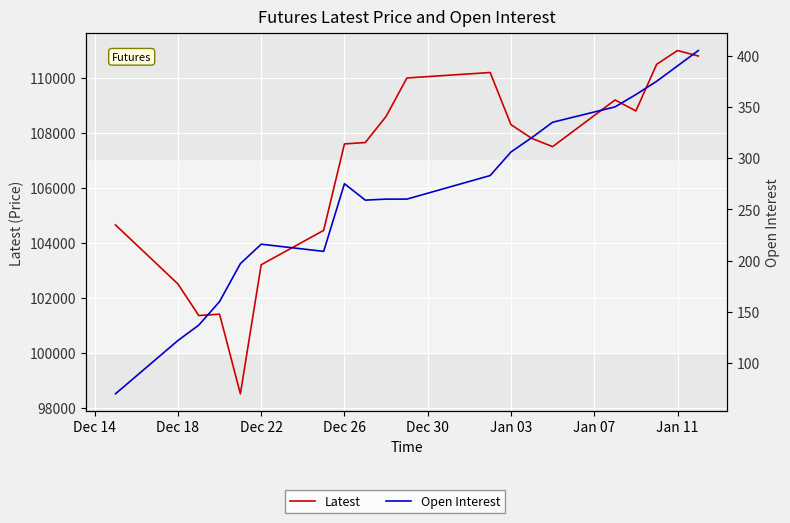

True or false: Open Interest and Latest cross at least once.

False